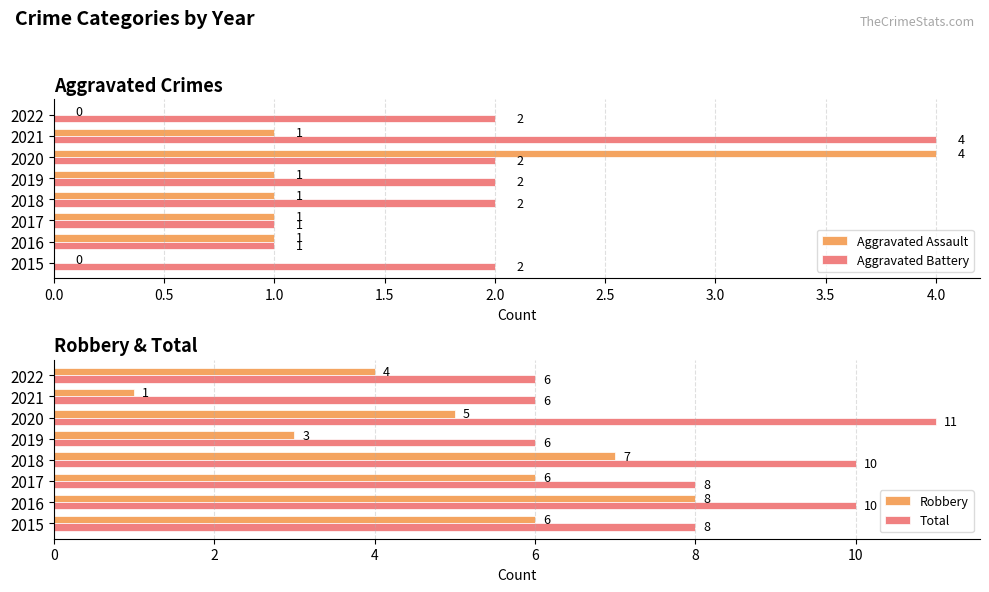

How many Aggravated Assault values are between 1 and 2?

5